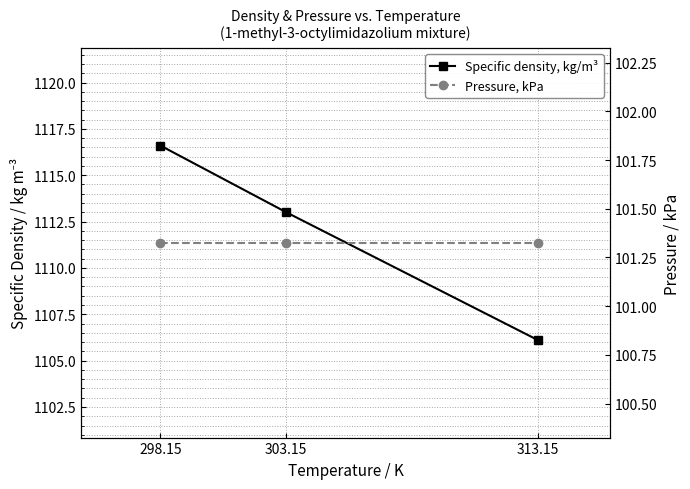

What is the value of the Pressure, kPa point at the 2nd from the left?

101.3